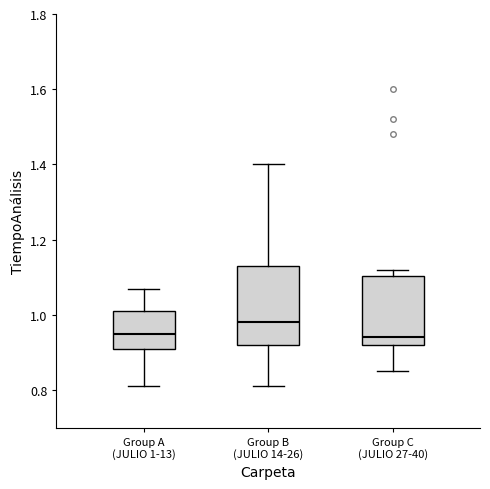

Where does the upper whisker of the box for Group A (JULIO 1-13) end on the y-axis? The values are not printed on the chart, so give them approximately, as read against the axis.

1.08